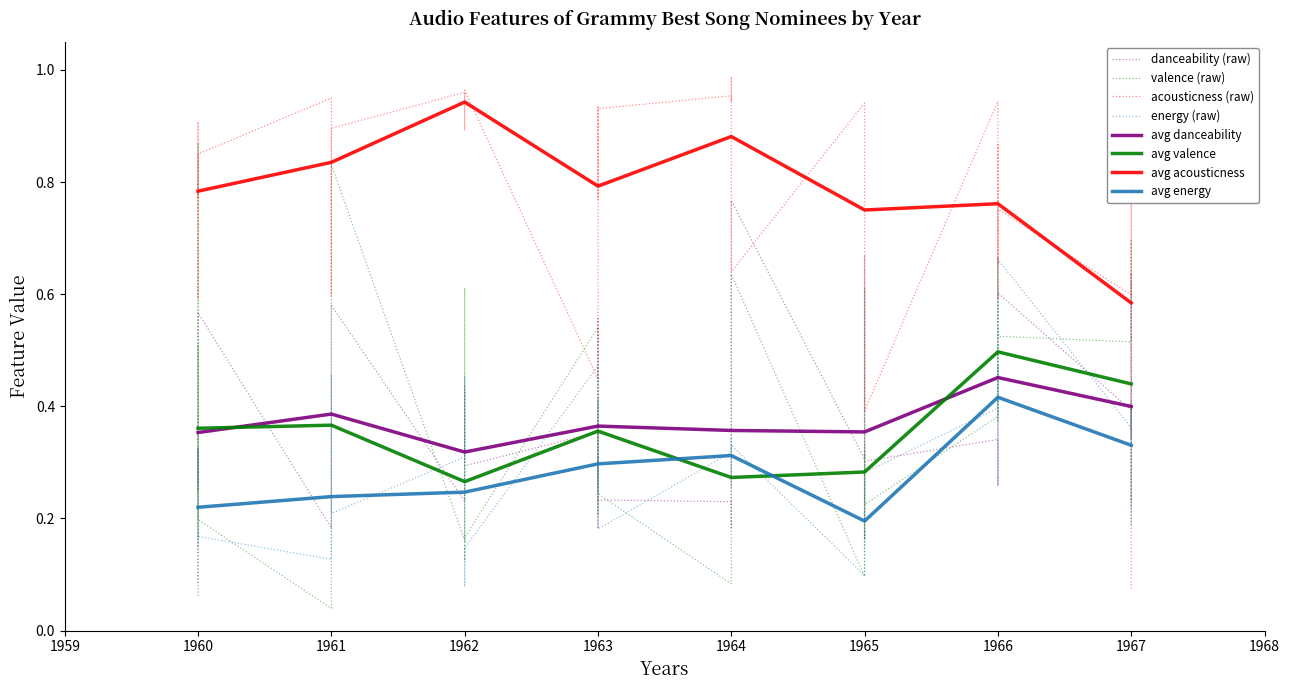

True or false: acousticness has more than 0 interior local peaks.

True